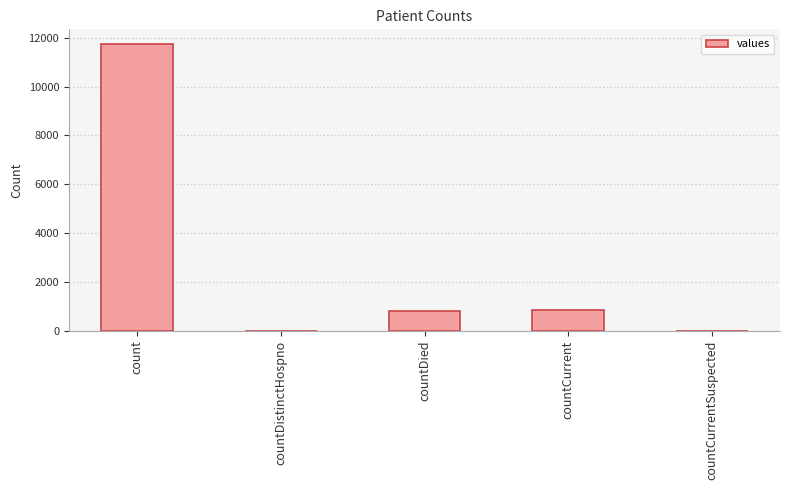

What is the change in value from countDied to countCurrentSuspected?

-816